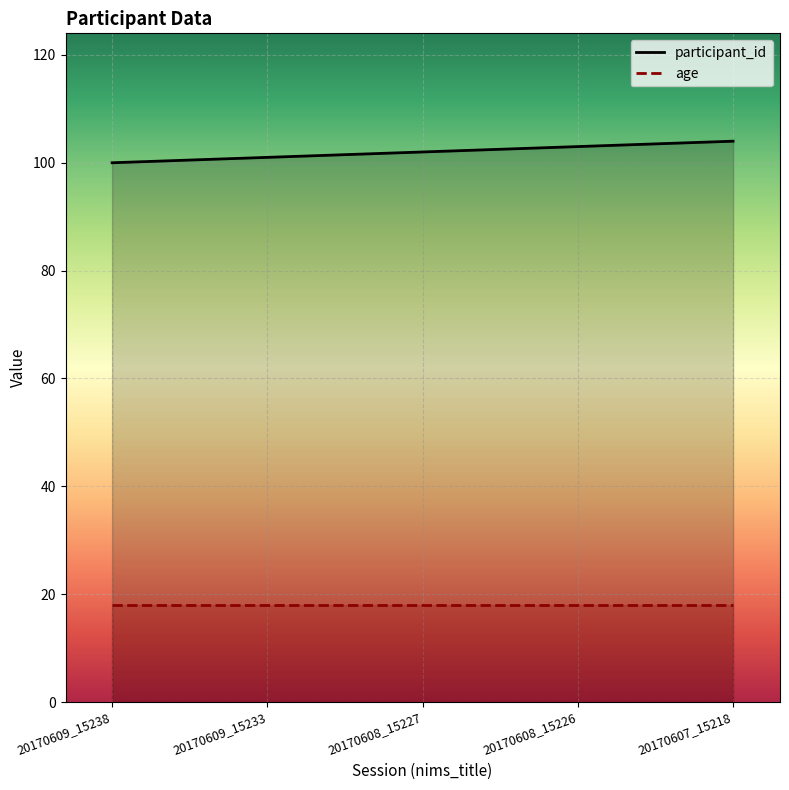

What is the difference between the maximum and minimum values?

4